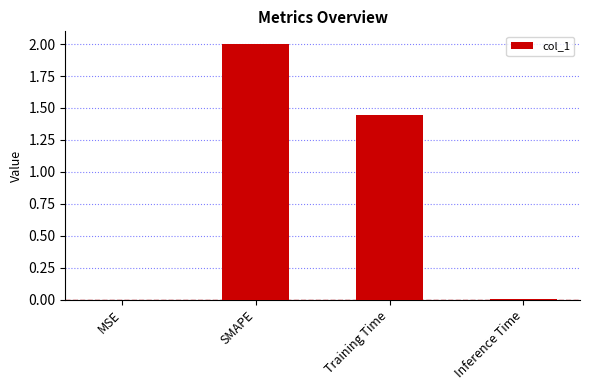

At which label does the data first exceed 1?

SMAPE